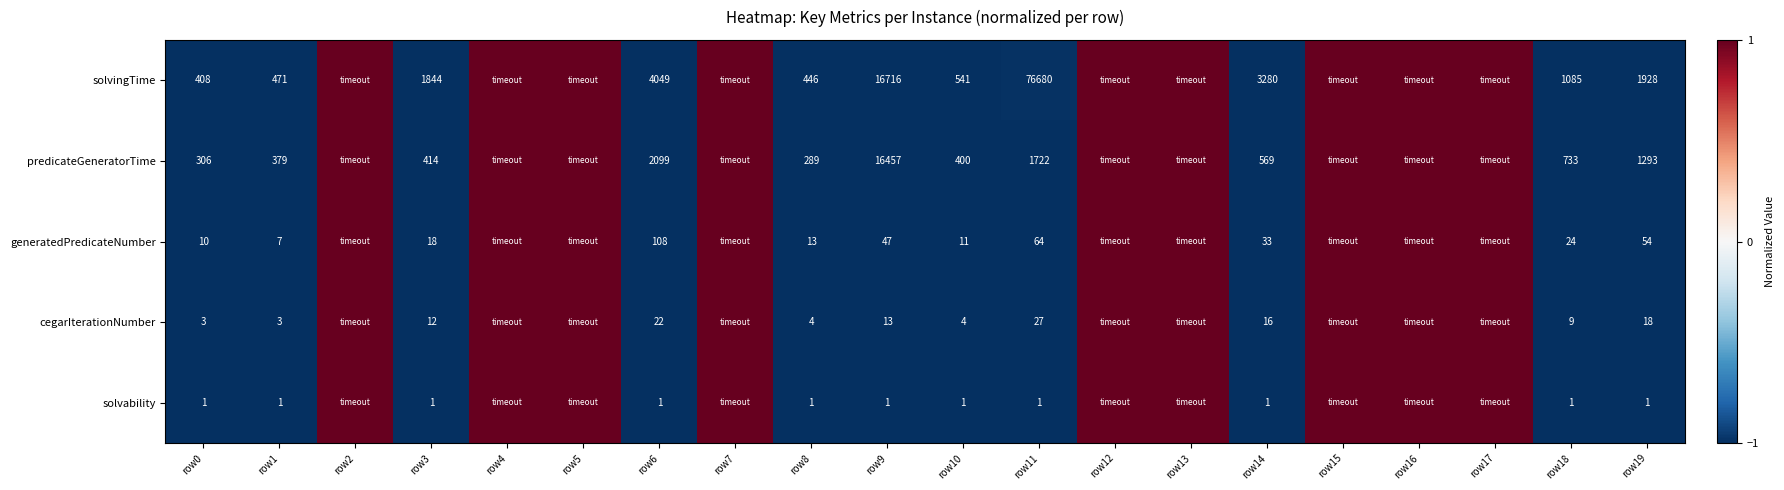

What is the total value across all series at row19?

3294